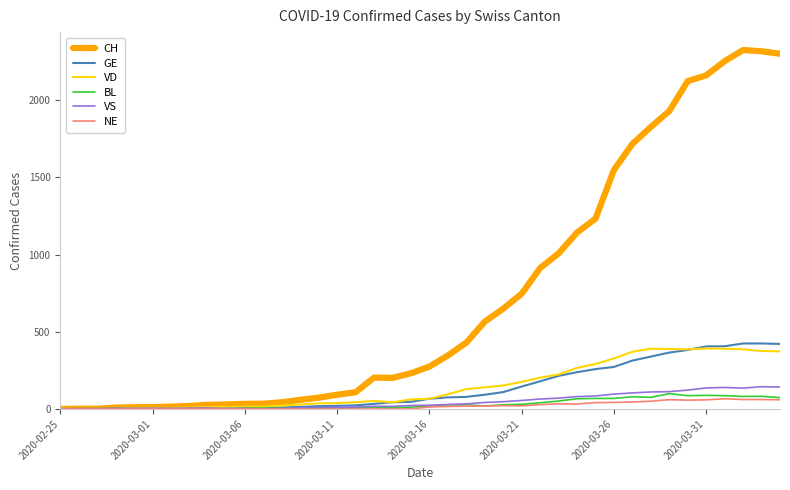

What is the greatest value displayed?

2324